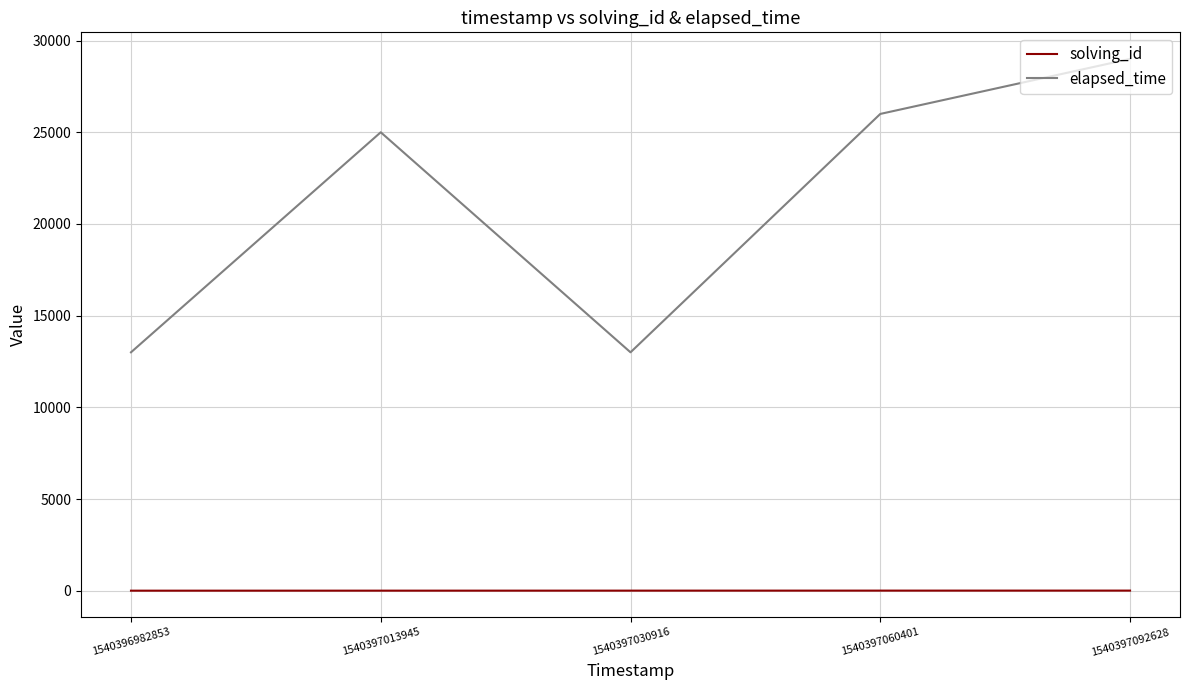

What is the maximum value shown in the chart?

29000